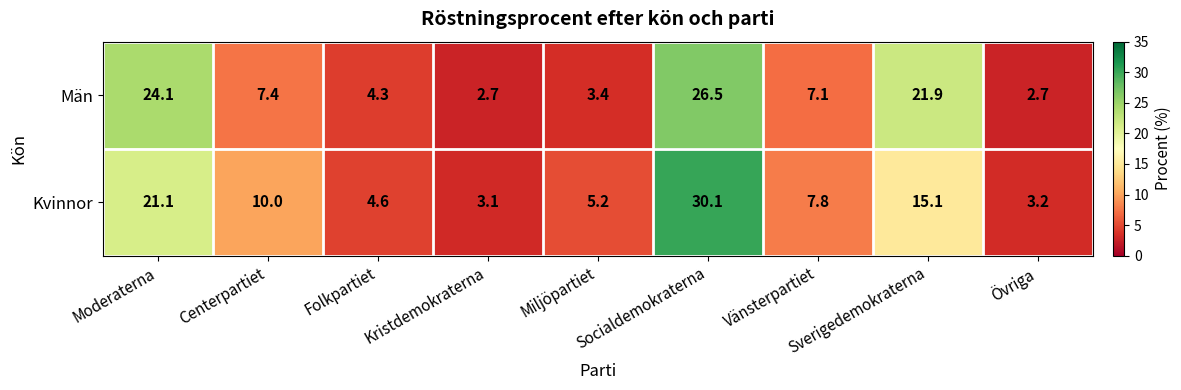

Which series has the widest spread of values?

Kvinnor